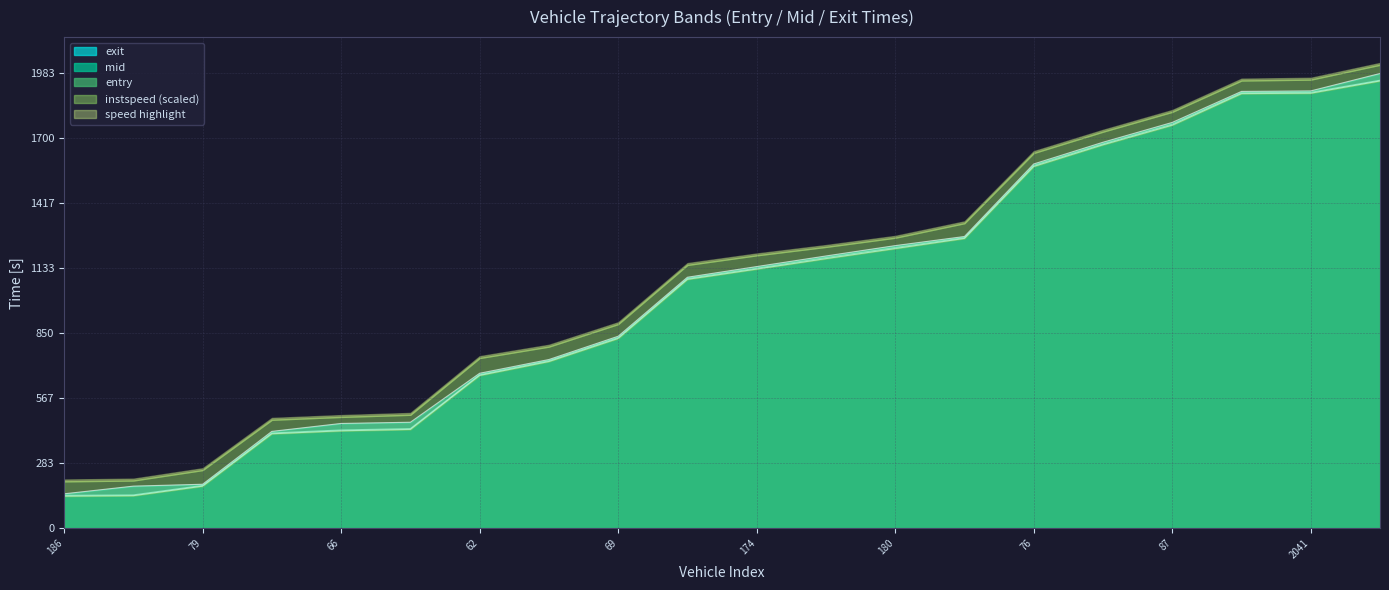

At which label does exit first exceed 1141?

174